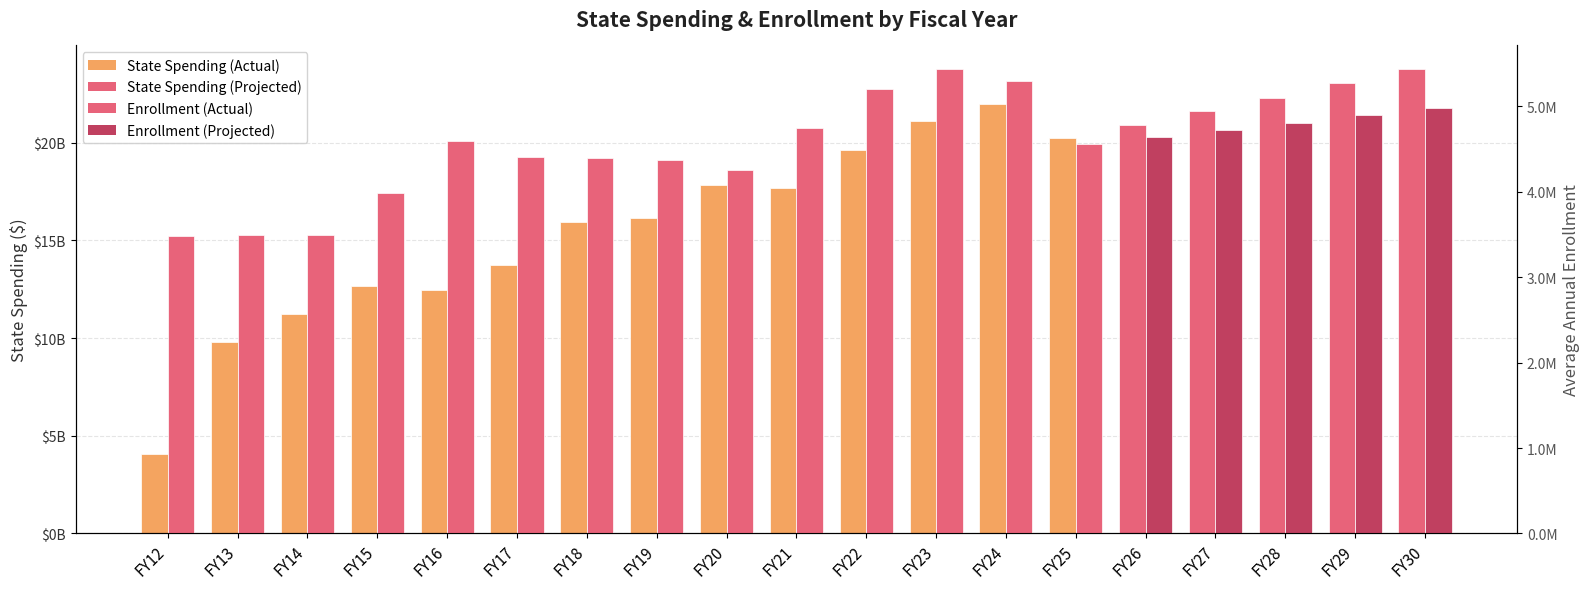

Is the value of State Spending at FY22 greater than the value of Average Annual Enrollment at FY16?

Yes